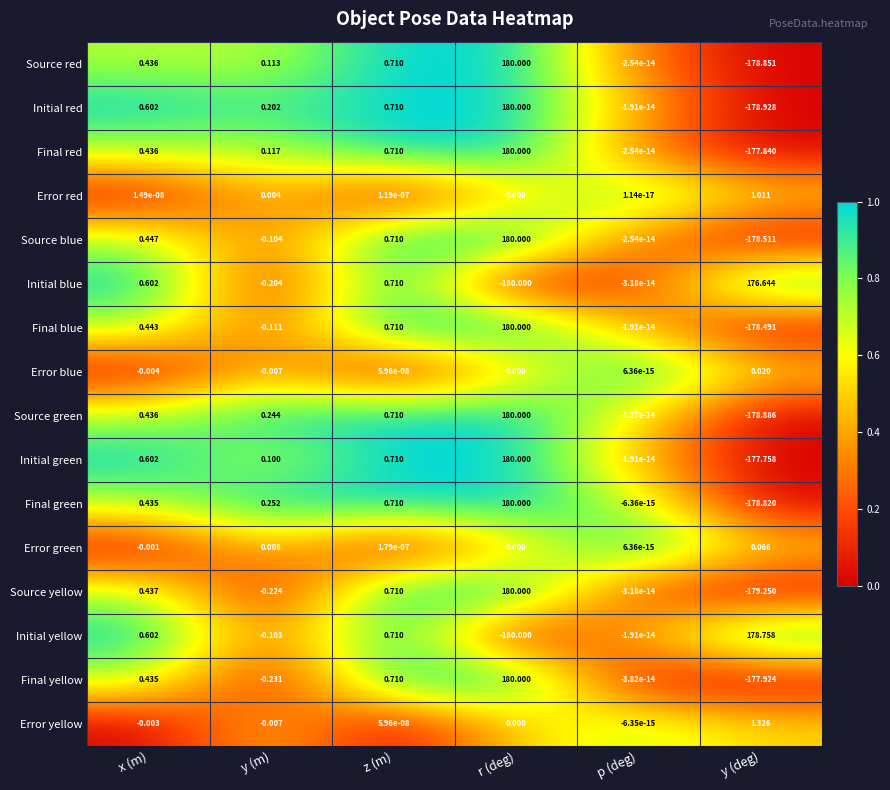

Which category has the highest value across all series?

r (deg)